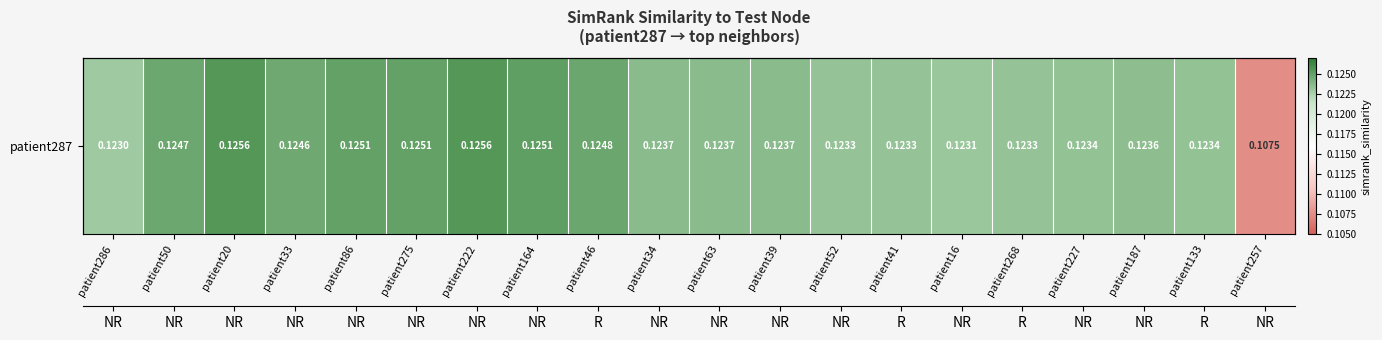

What is the smallest value displayed?

0.1